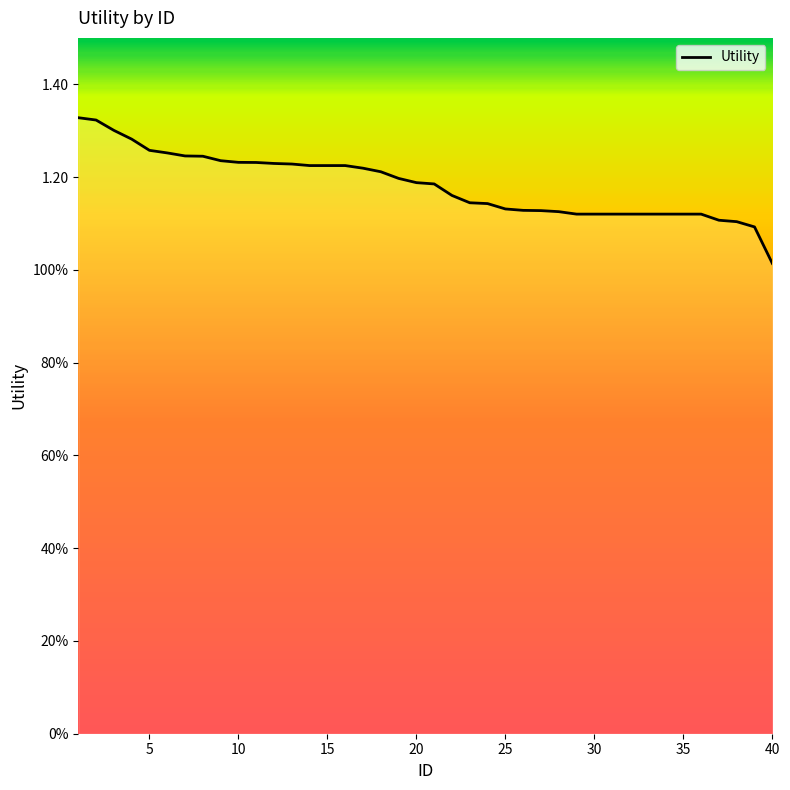

What is the sum of all values?

47.3